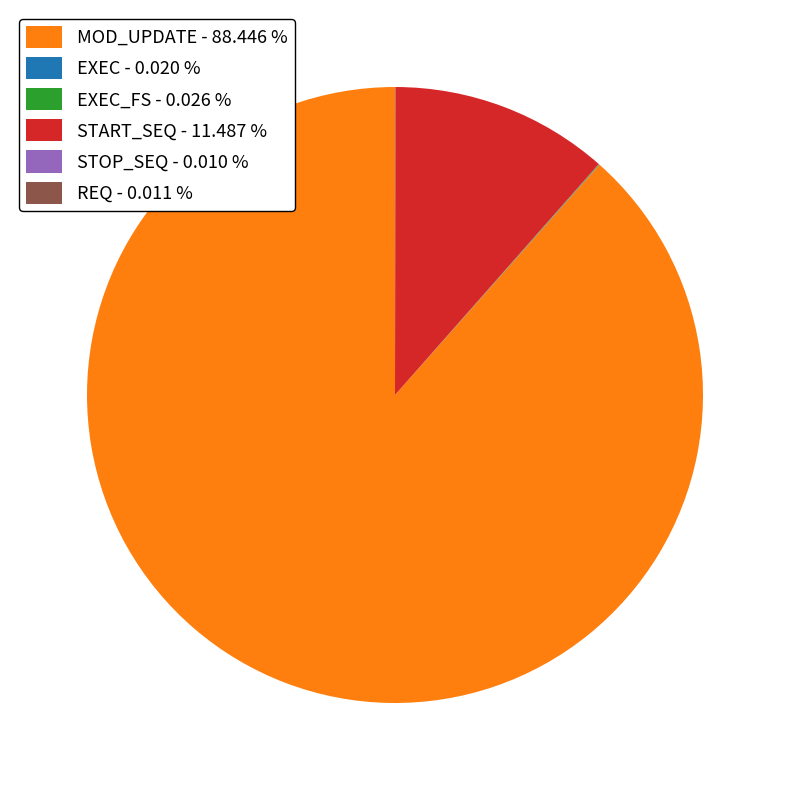

Does START_SEQ - 11.487 % represent more than half of the total?

No